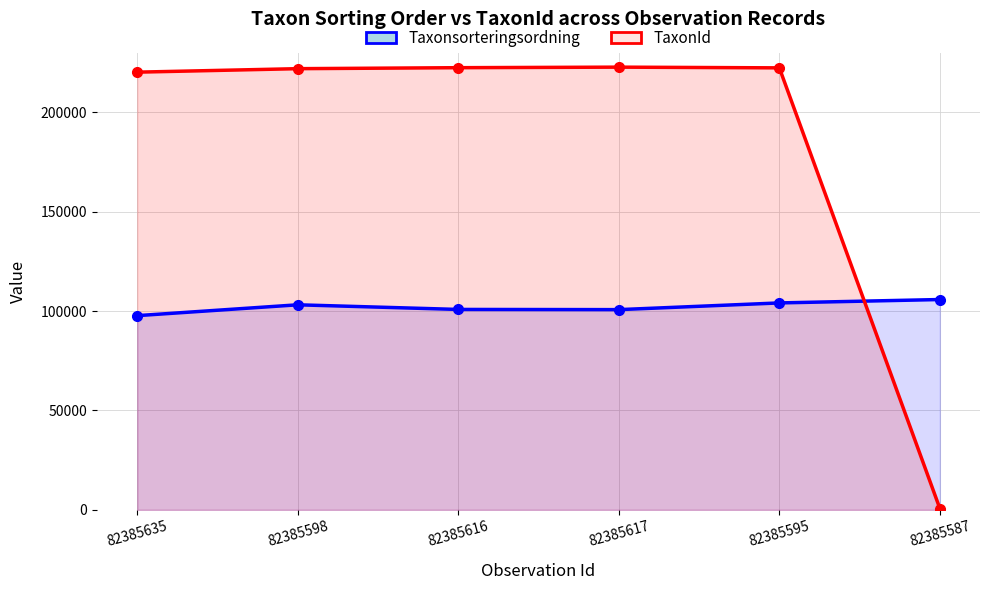

How many times do TaxonId and Taxonsorteringsordning cross each other?

1